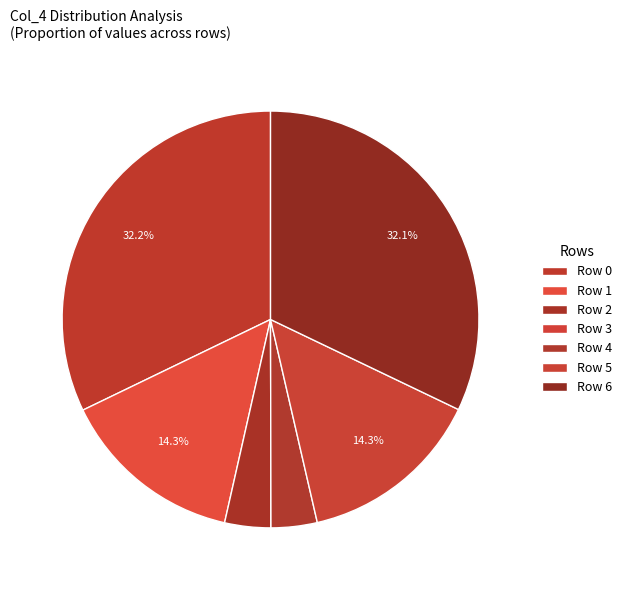

Which slice is the smallest?

3